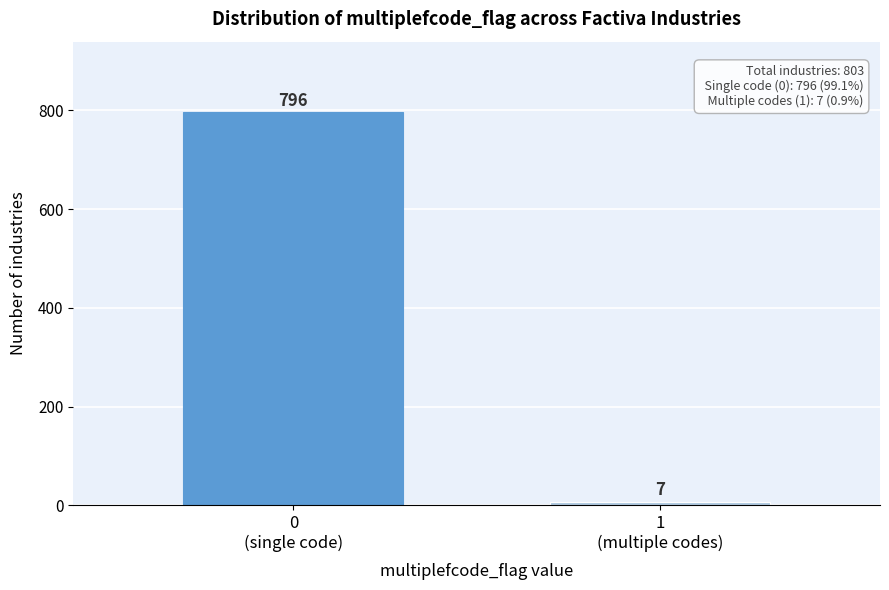

Reading left to right, what are all the values shown in this chart?

796	7